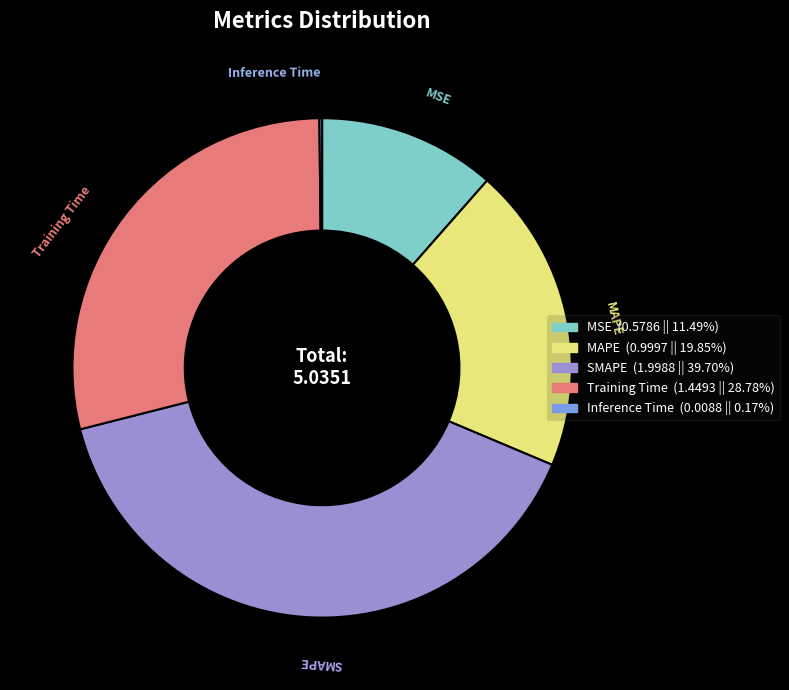

Which has a higher value, MAPE or MSE?

MAPE